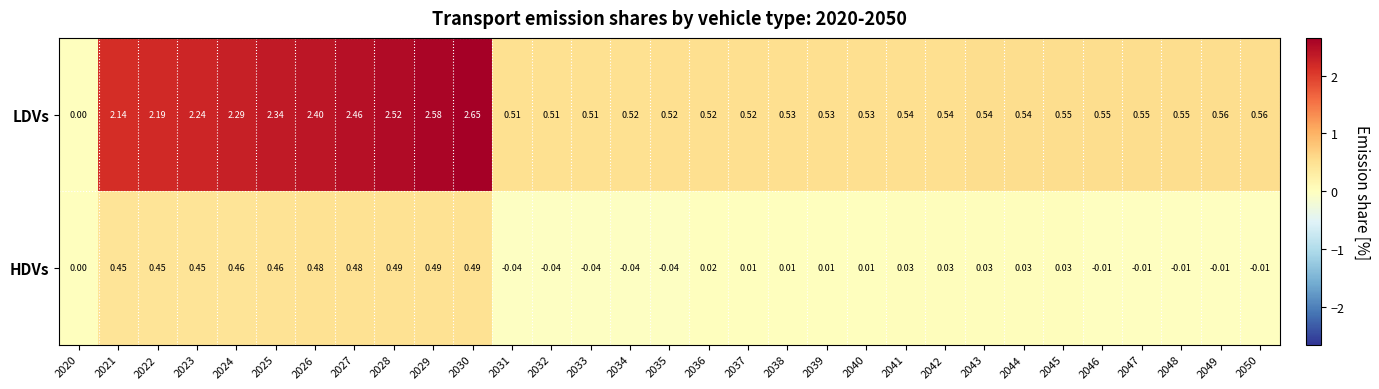

Which series has the widest spread of values?

LDVs